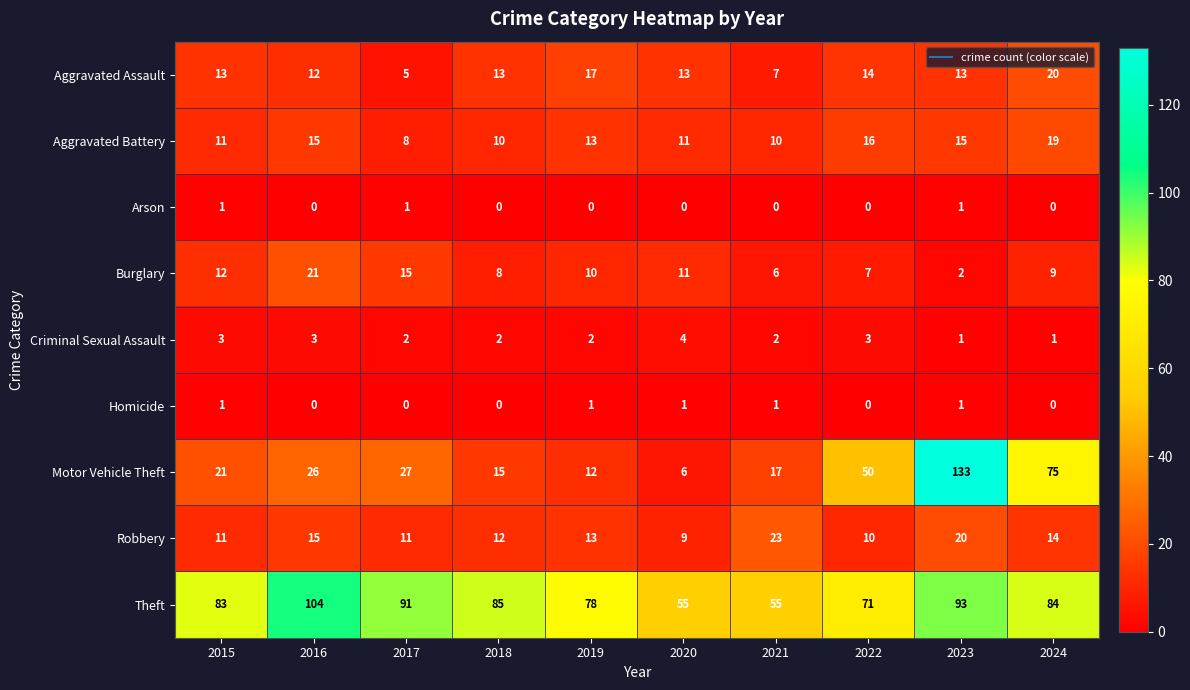

What is the average value of the Aggravated Assault series?

13